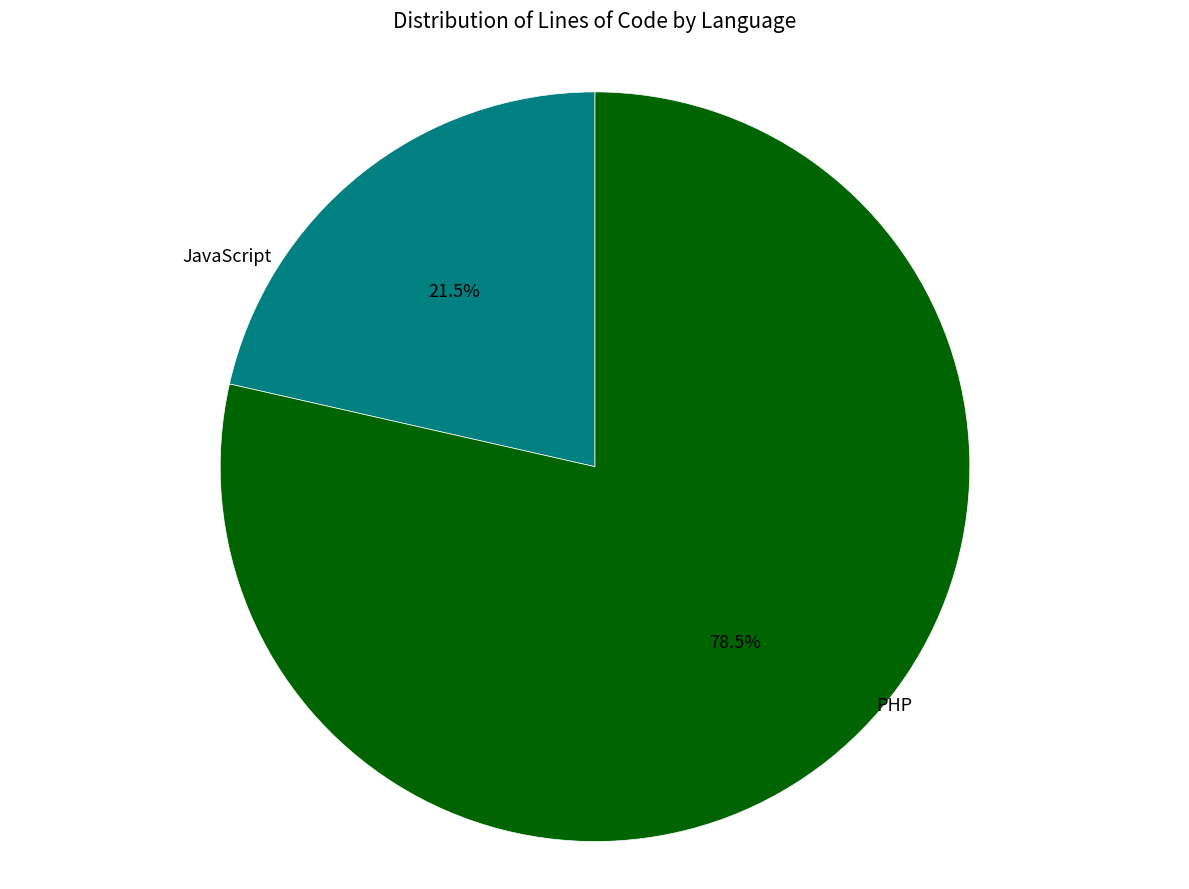

Which has a higher value, PHP or JavaScript?

PHP